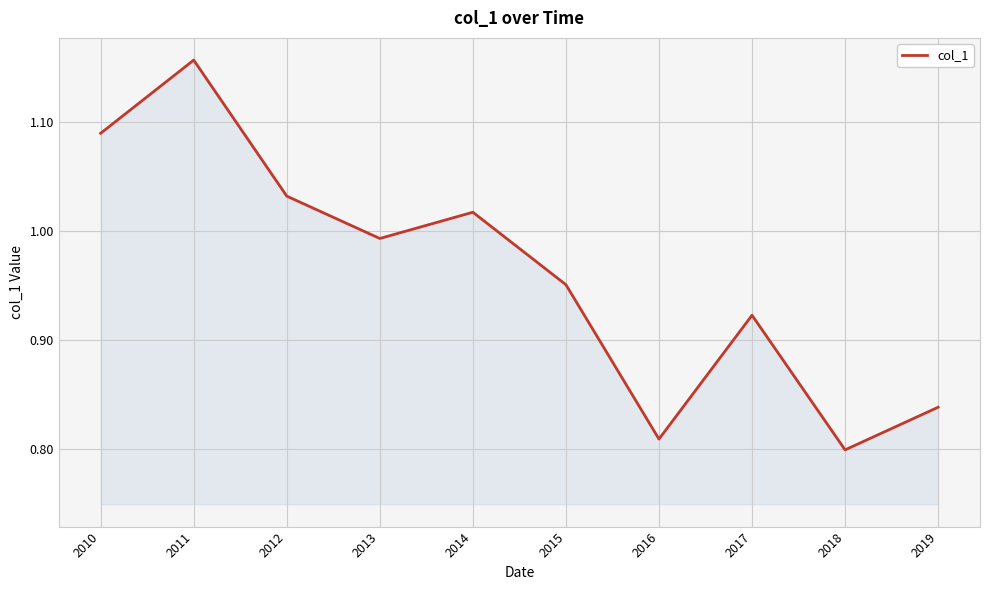

Rank the categories by value from lowest to highest.

2018, 2016, 2019, 2017, 2015, 2013, 2014, 2012, 2010, 2011